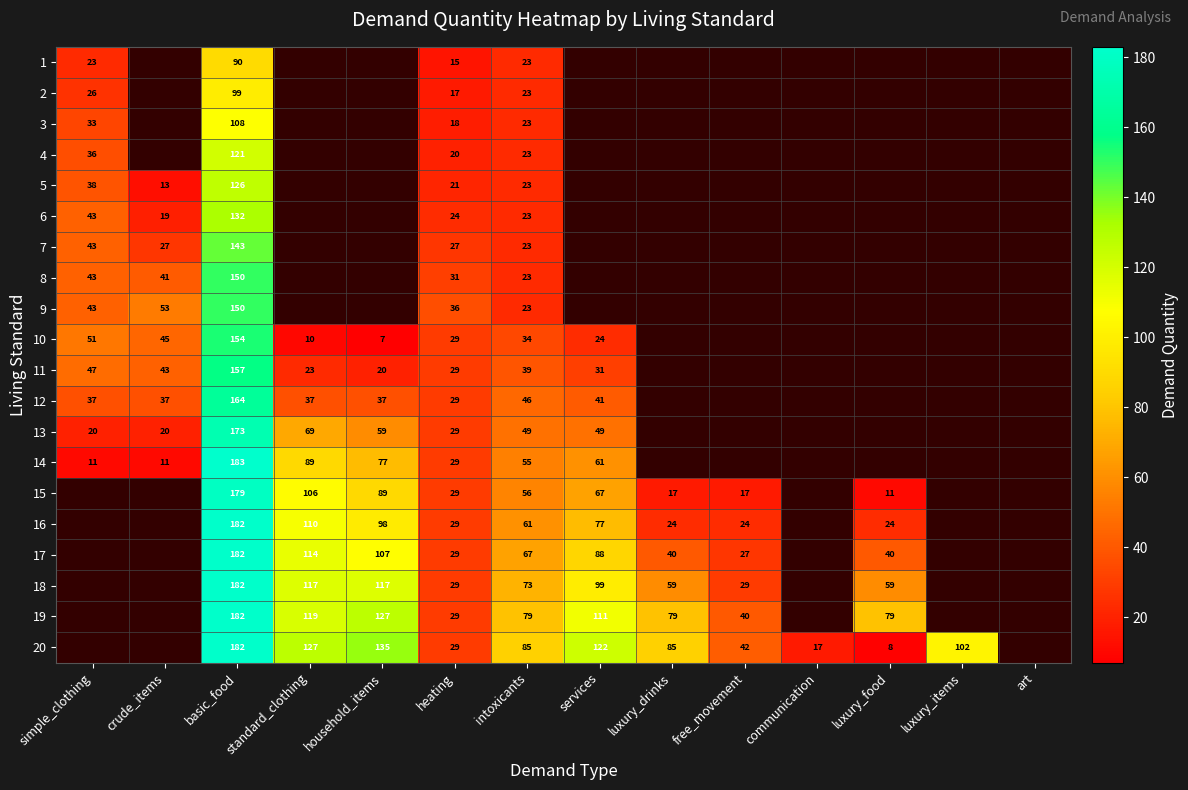

What is the difference between the 10 values at intoxicants and services?

10